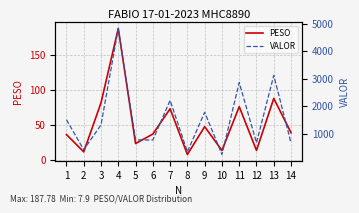

At which label is VALOR closest to 2543?

7